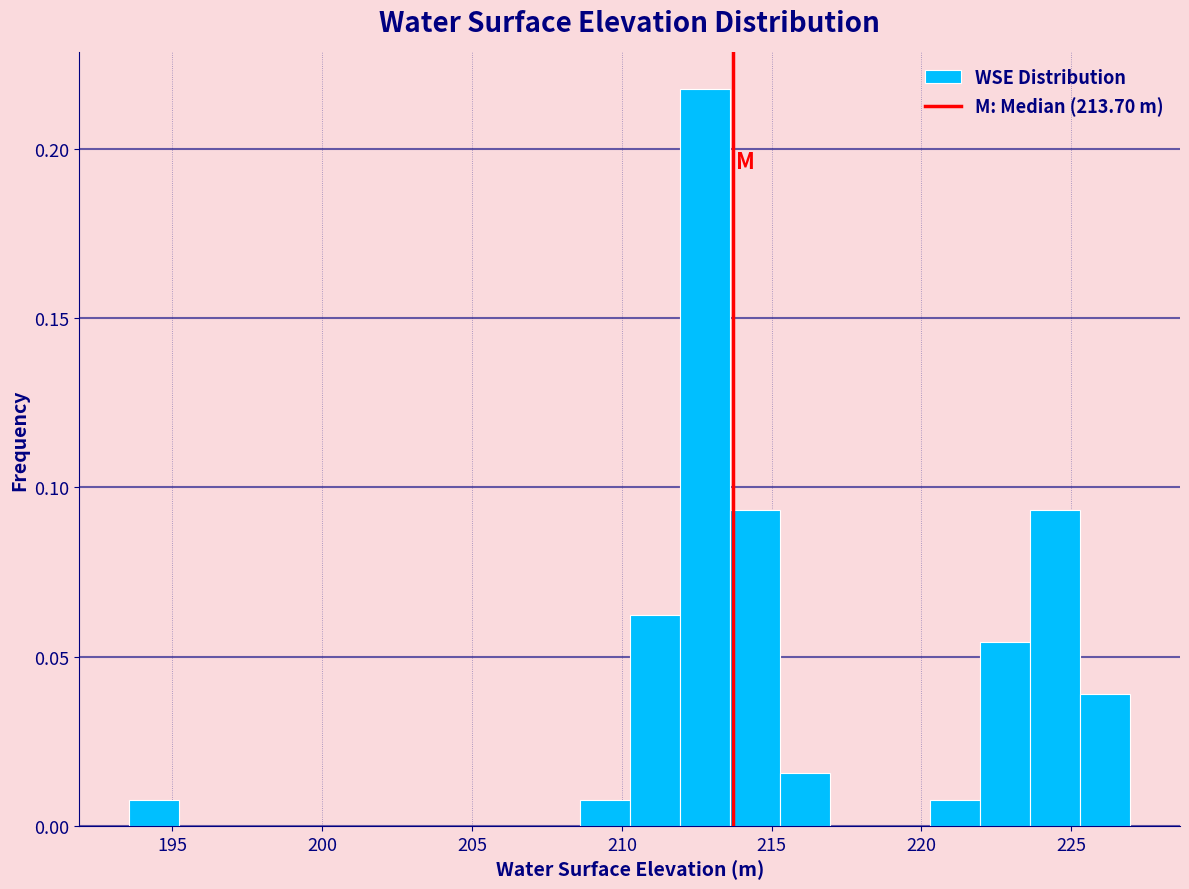

Around what value on the x-axis is the tallest bar? Give the approximate position of its centre, as read against the axis.

213.0